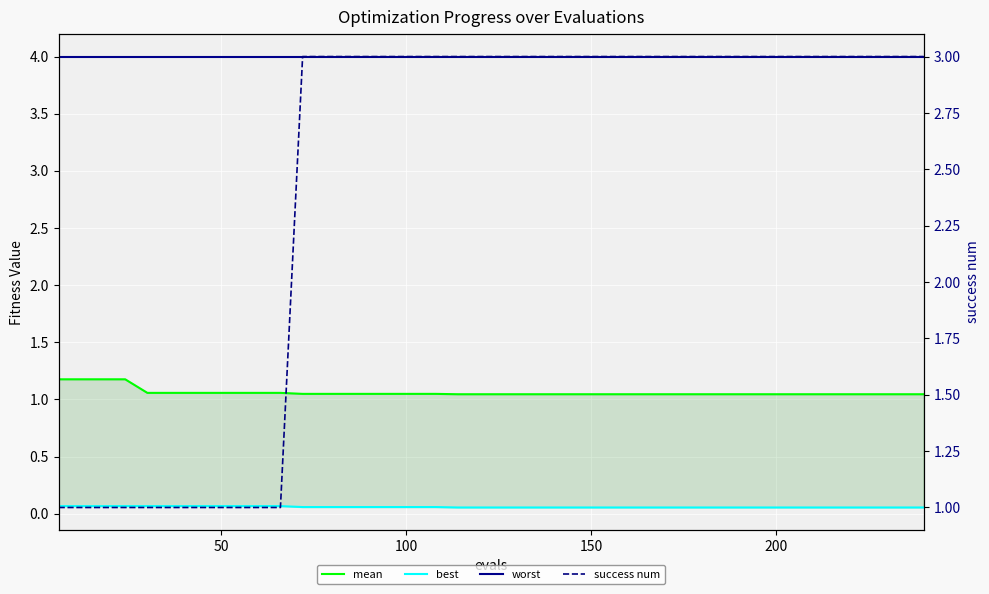

Does the chart display data point markers on the line(s)?

No